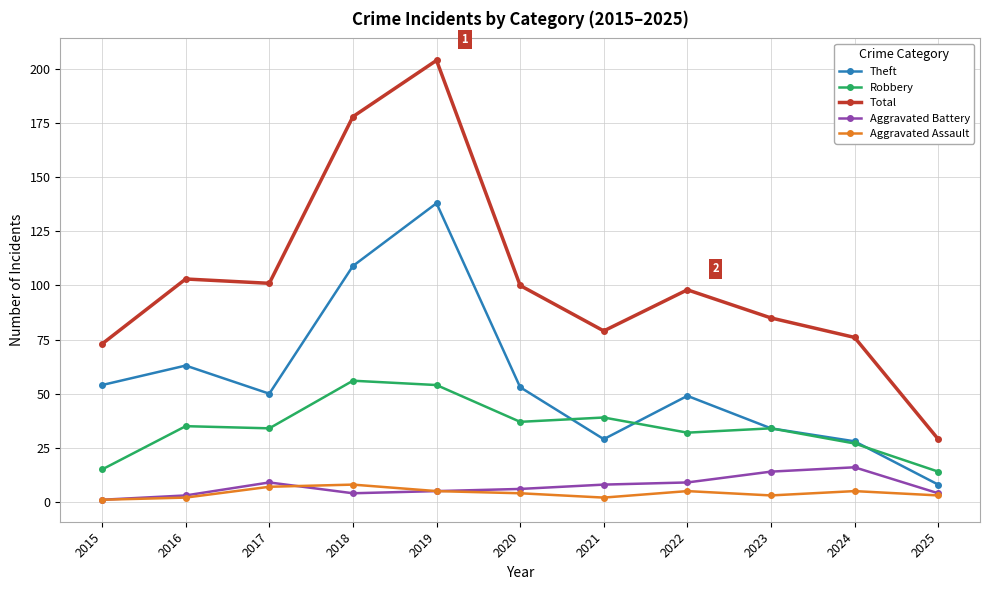

Which series has the largest range (max minus min)?

Total